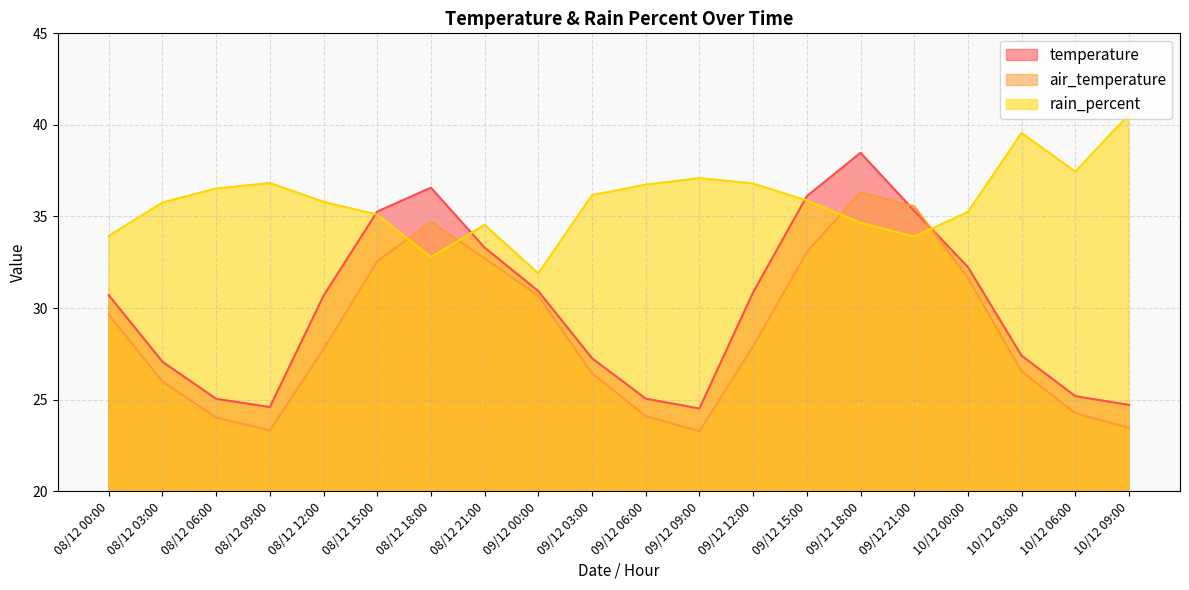

What is the value of the air_temperature point at the 3rd from the left?

24.0